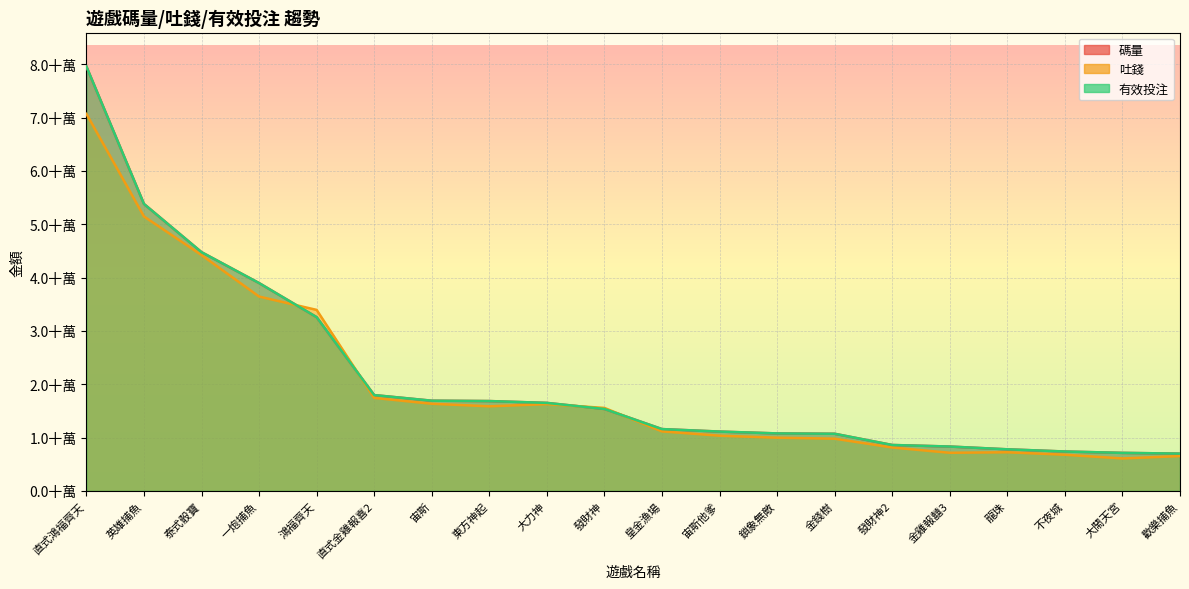

Rank the categories by 有效投注 value from highest to lowest.

直式鴻福齊天, 英雄捕魚, 泰式骰寶, 一炮捕魚, 鴻福齊天, 直式金雞報喜2, 宙斯, 東方神起, 大力神, 發財神, 皇金漁場, 宙斯他爹, 鎖象無敵, 金錢樹, 發財神2, 金雞報囍3, 龍珠, 不夜城, 大鬧天宮, 歡樂捕魚